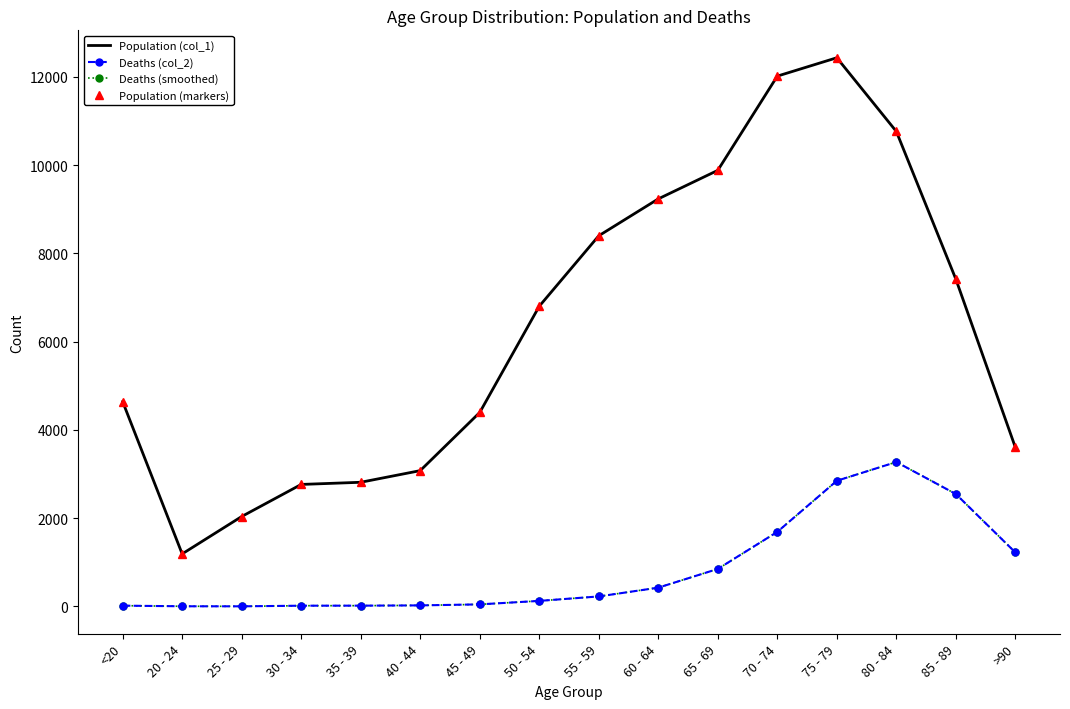

At which category does the chart reach its peak across all series?

75 - 79